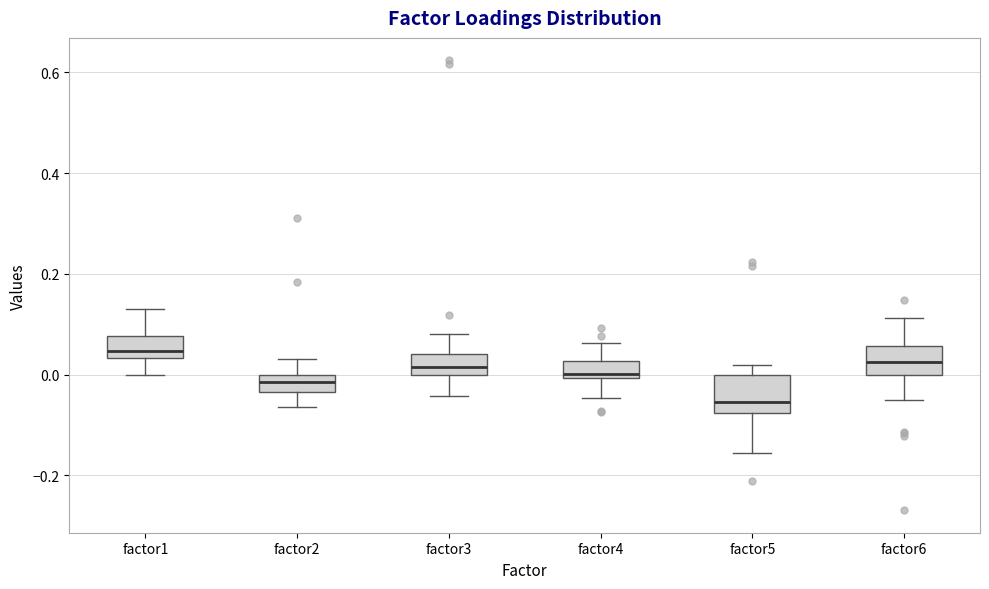

Which box's median line is the highest?

factor1